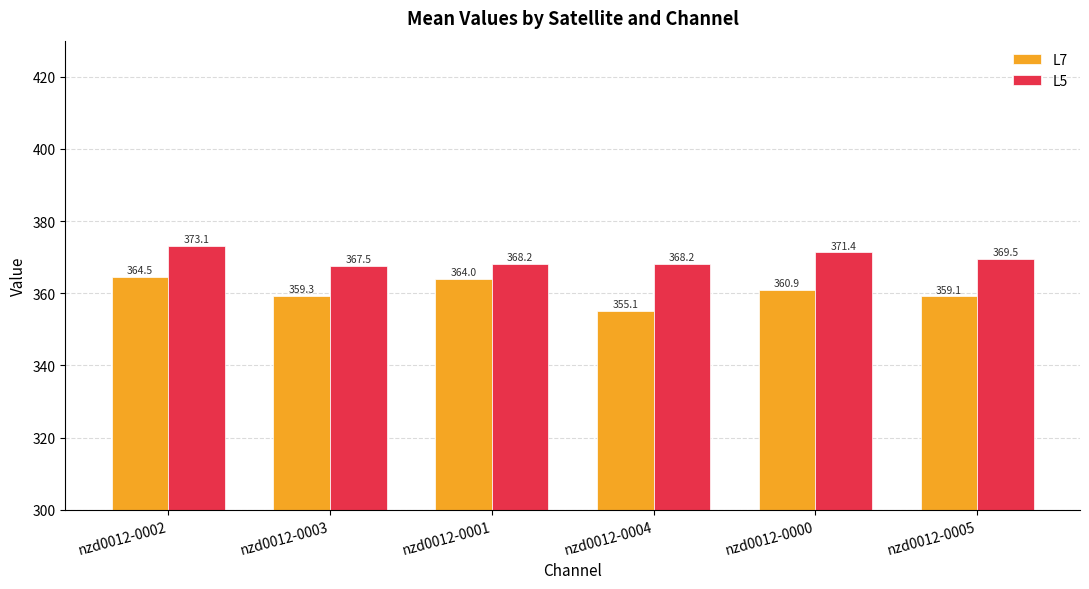

What is the spread (max minus min) of values at nzd0012-0002?

8.6